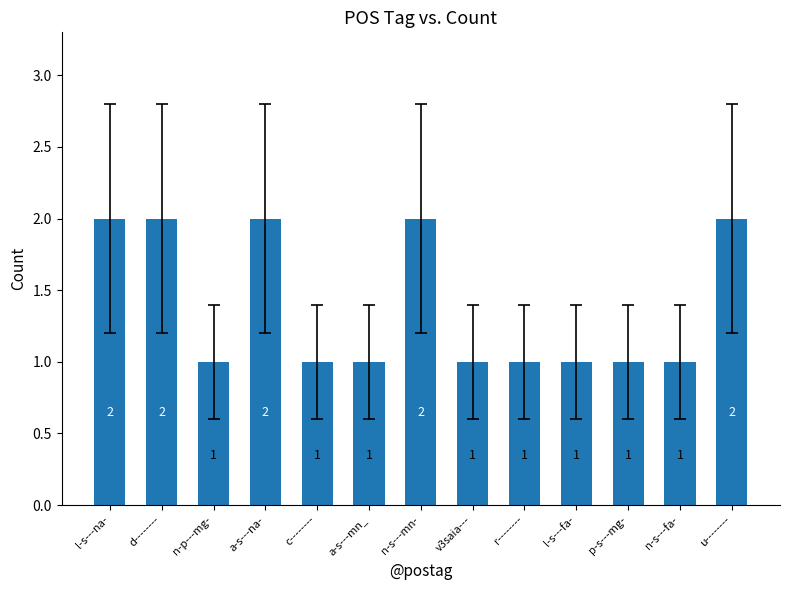

What is the value of the 10th bar from the left?

1